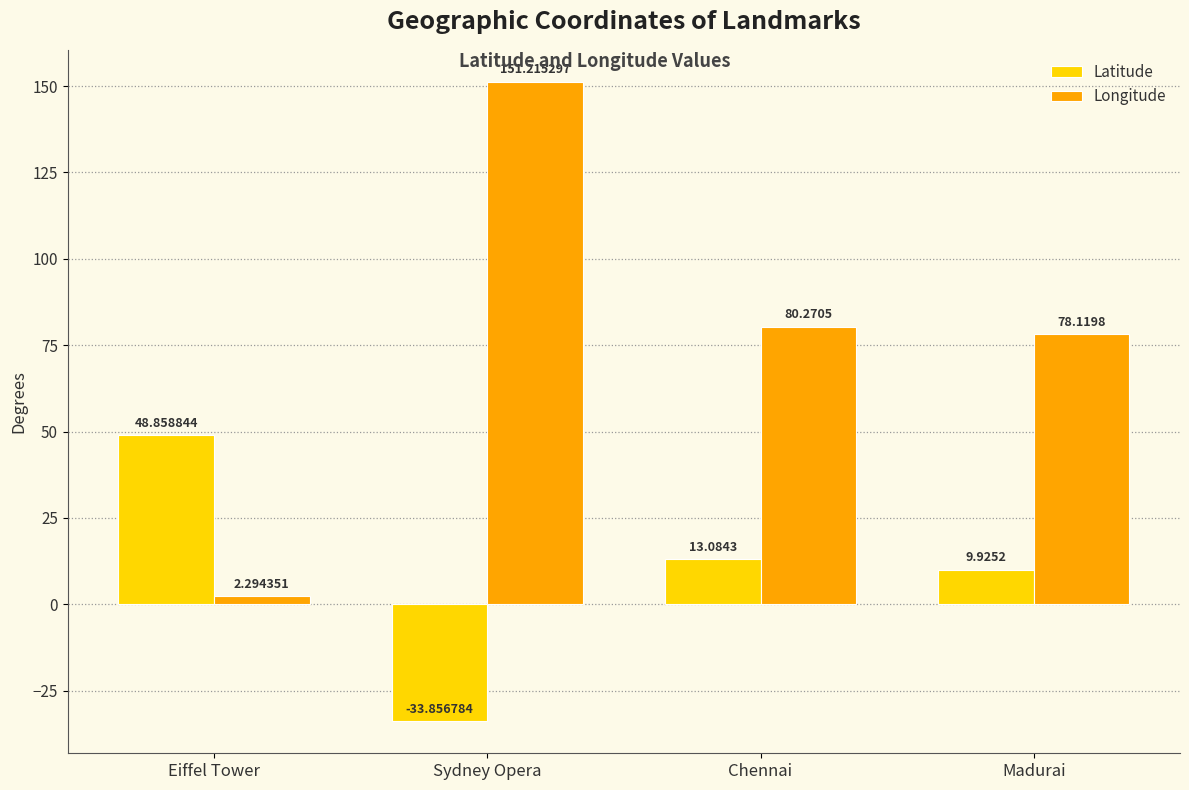

How many bars are there in each group?

2